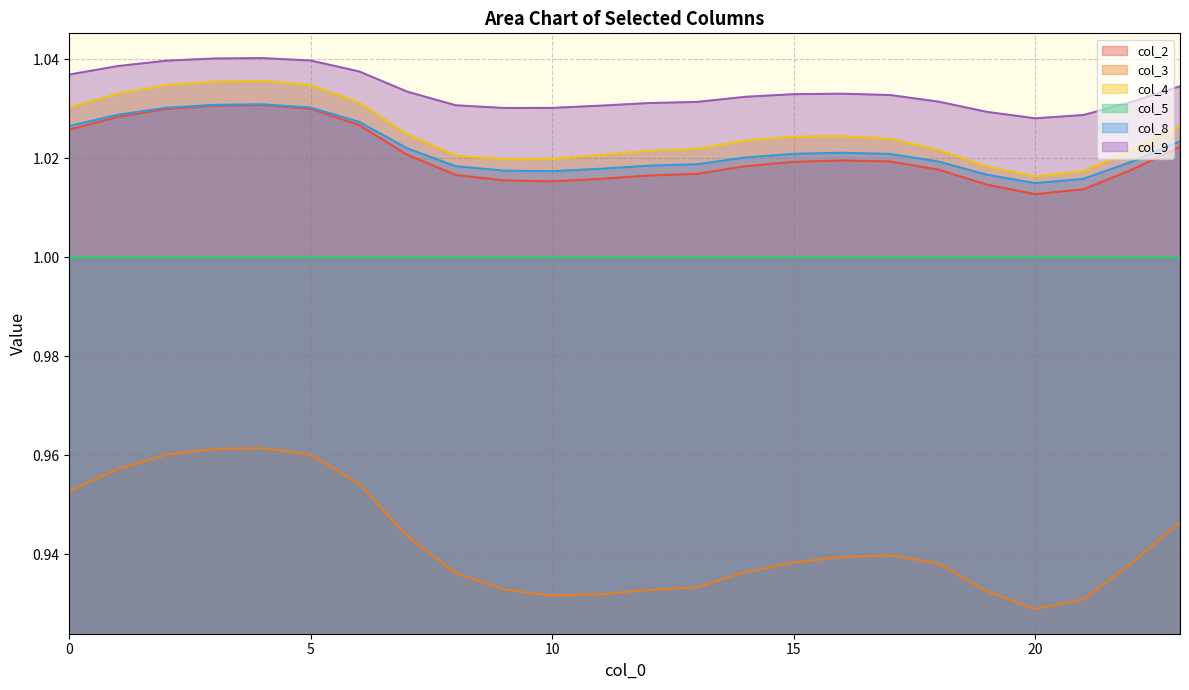

How many data points does each series have?

24